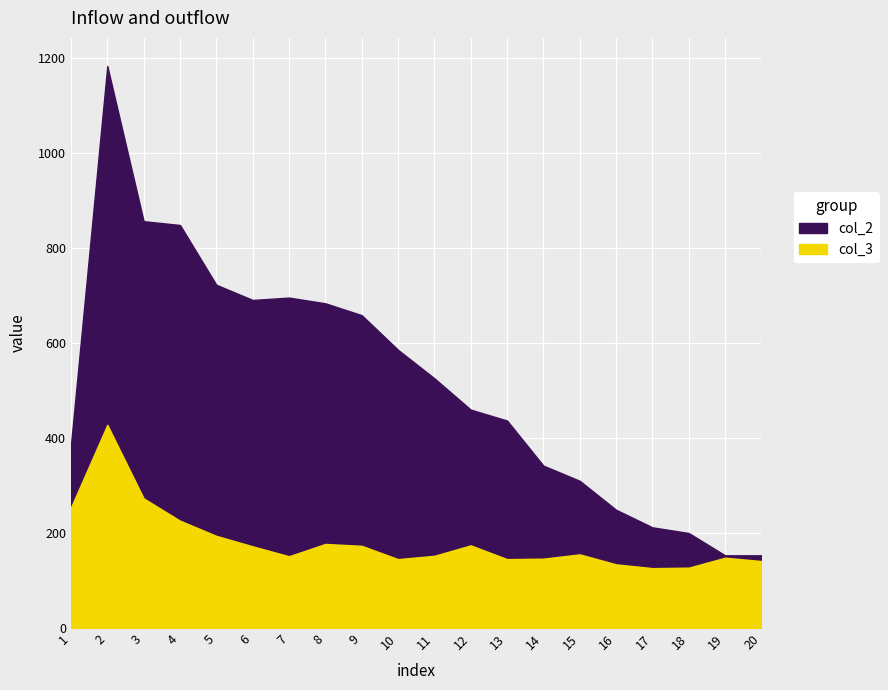

At which label is col_2 closest to 668?

9